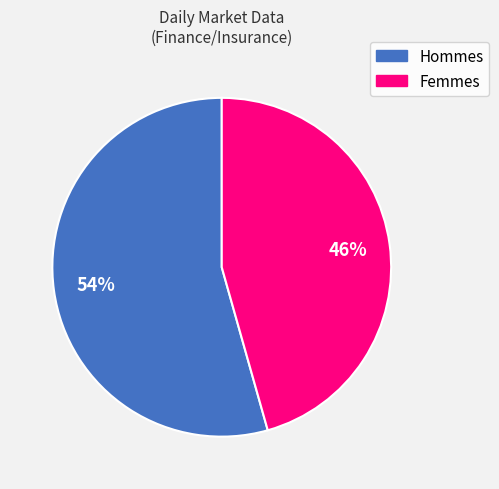

Do Hommes and Femmes together represent more than half of the pie?

Yes